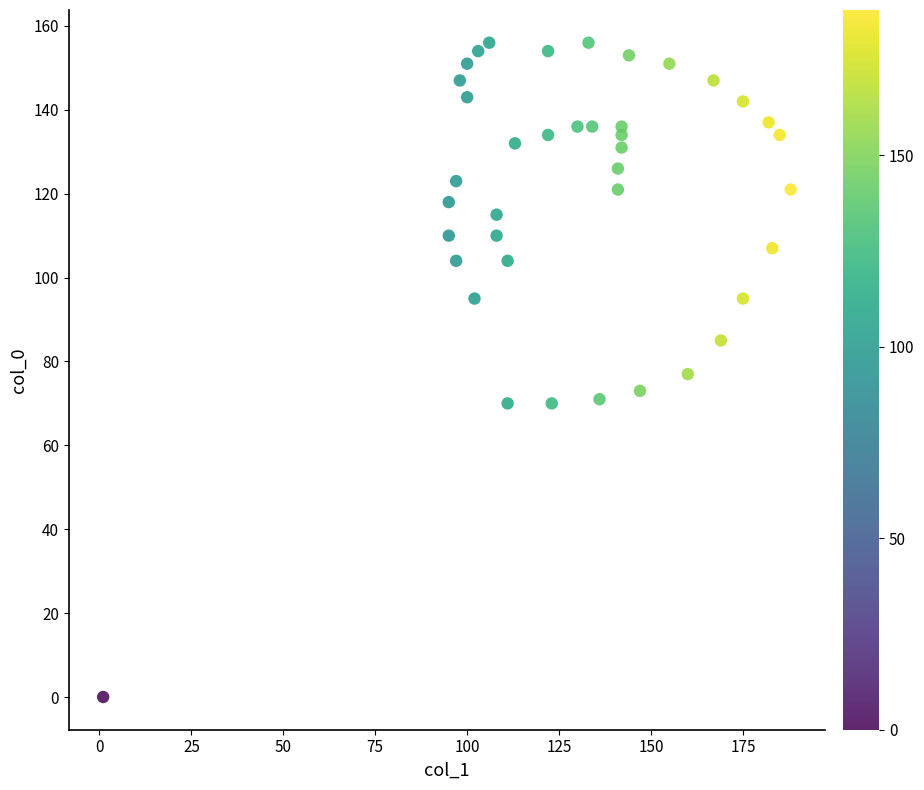

What is the range of X values (max minus min)?

187